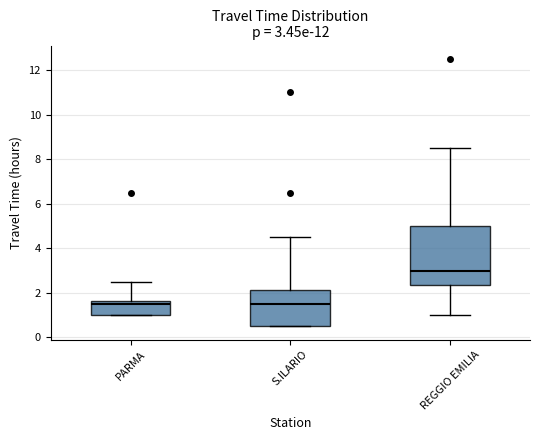

Which box is the tallest, from its lower edge to its upper edge?

REGGIO EMILIA